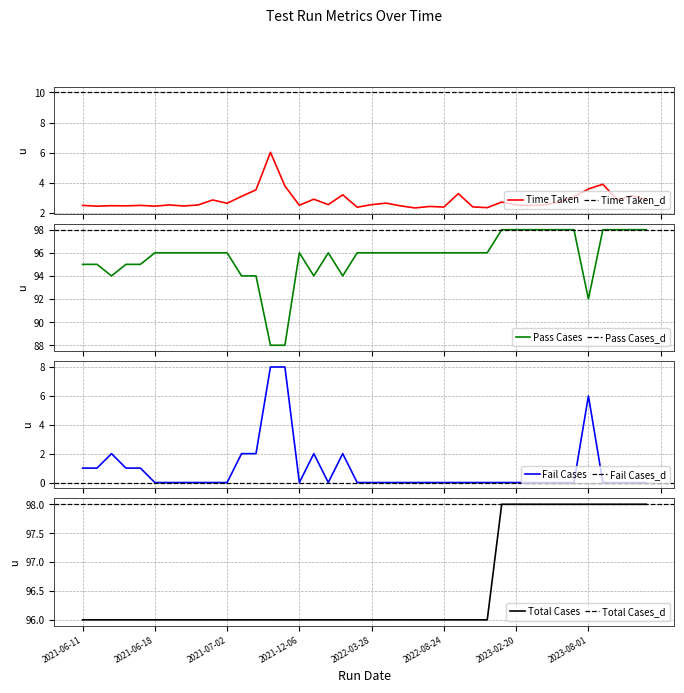

The Fail Cases series shows 3.1 at 2023-03-13. True or false?

False